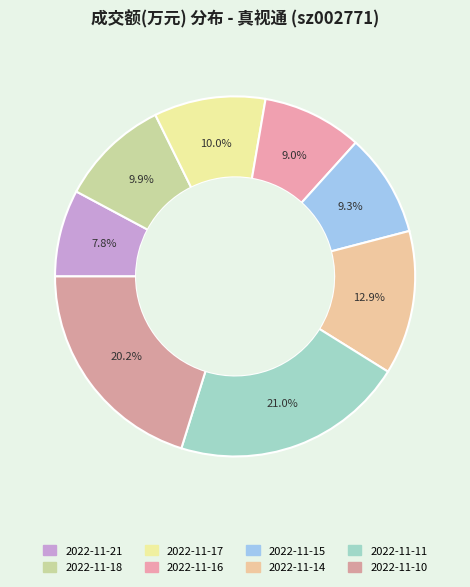

What is the largest slice in the pie chart?

2022-11-11